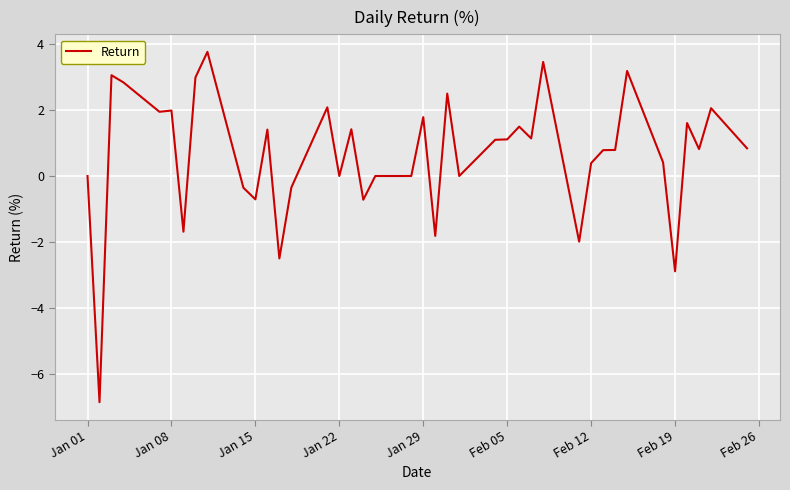

What is the difference between the maximum and minimum values?

10.6